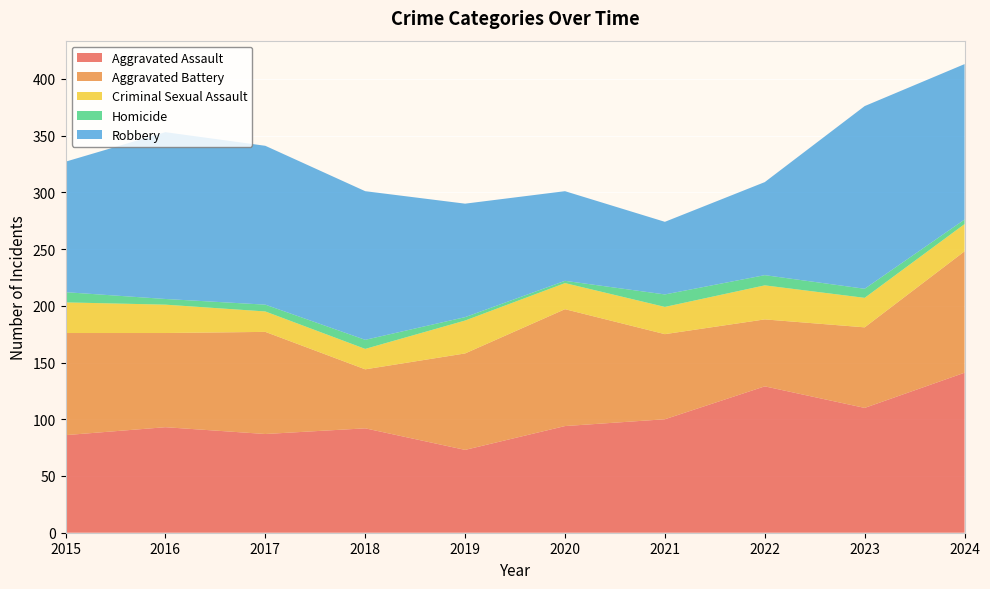

Reading left to right, list all the values displayed in this chart.

Aggravated Assault: 86	93	87	92	73	94	100	129	110	141
Aggravated Battery: 90	83	90	52	85	103	75	59	71	107
Criminal Sexual Assault: 27	25	18	18	29	23	24	30	26	24
Homicide: 9	5	6	8	3	2	11	9	8	4
Robbery: 115	147	140	131	100	79	64	82	161	137